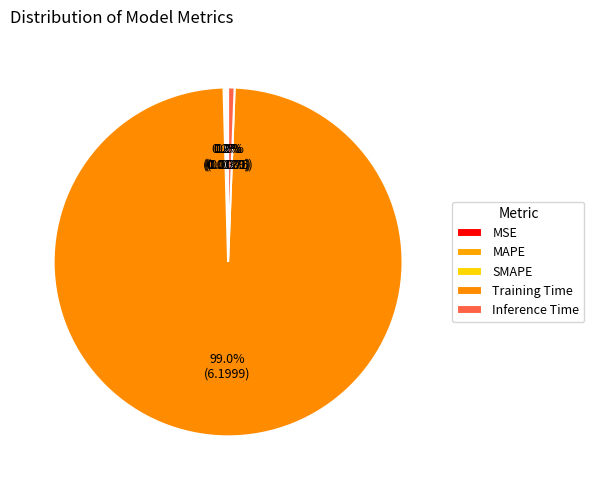

Is it true that Training Time is 99% of the pie?

True